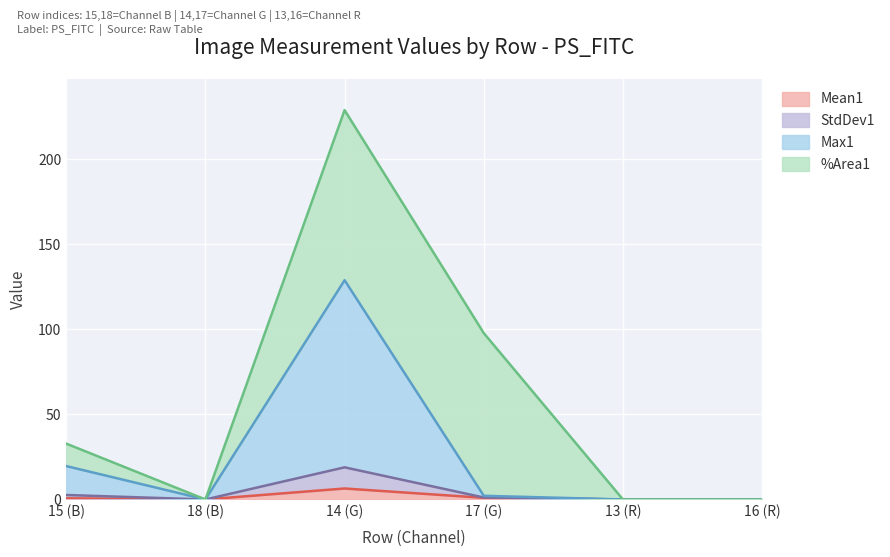

What is the total value across all series at 17 (G)?

97.8